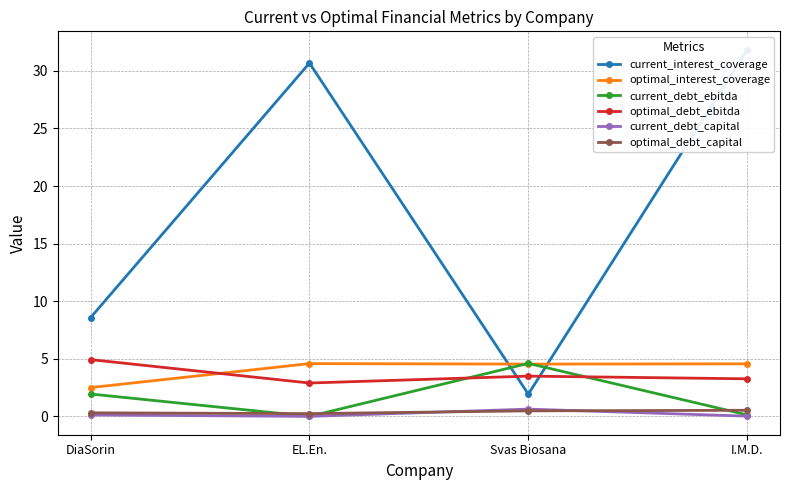

The value of current_debt_ebitda at I.M.D. is 0.1. True or false?

False